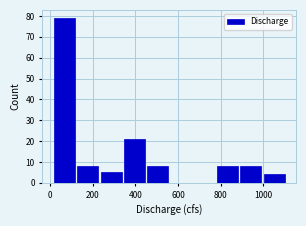

Which range on the x-axis has the tallest bar?

20 to 120